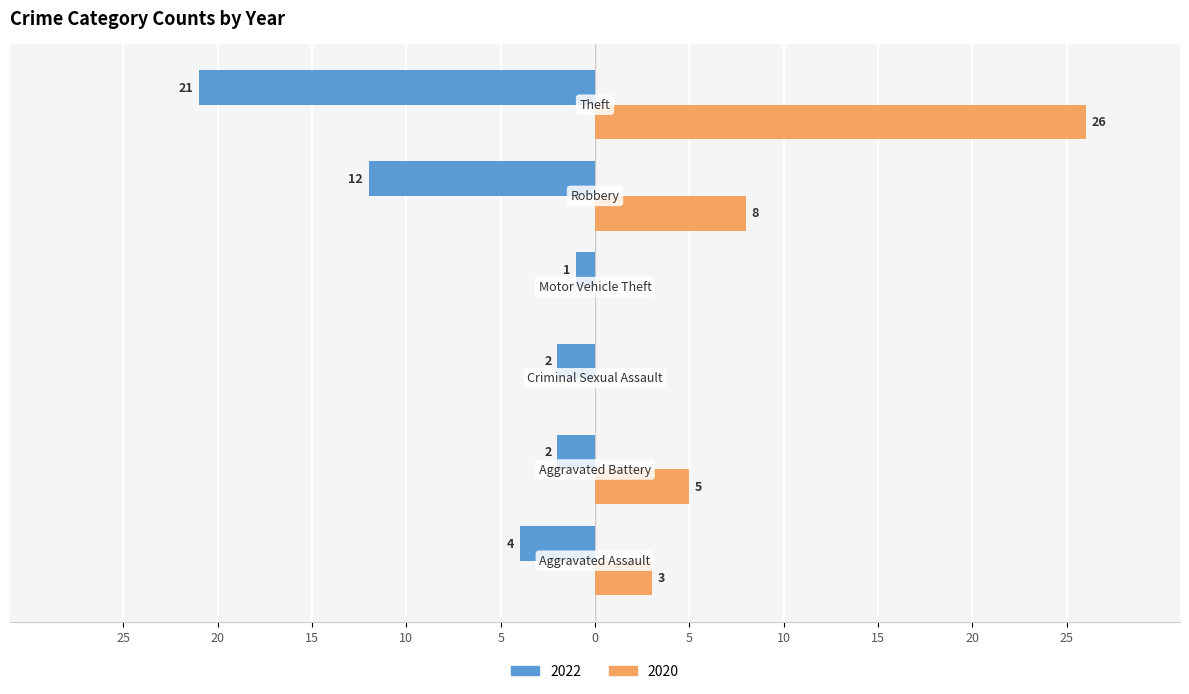

What are all the series names shown in the legend?

2022, 2020